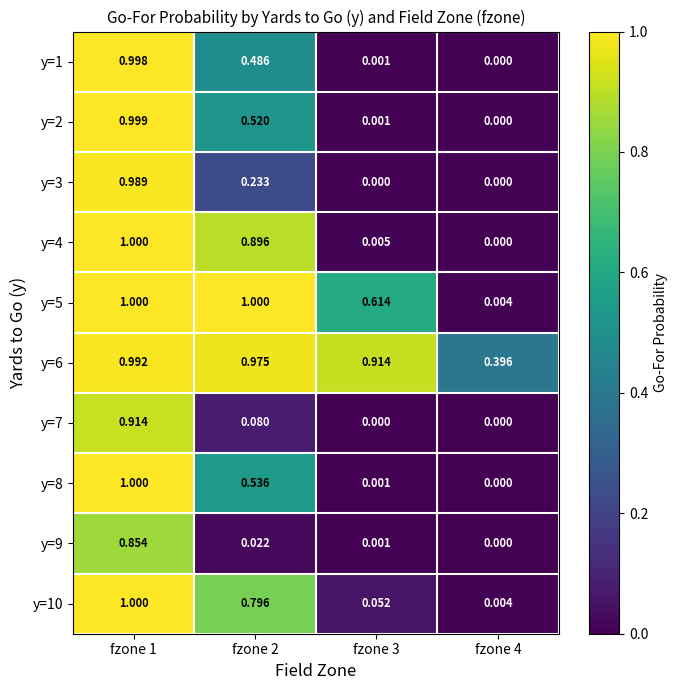

Is the value of y=6 at fzone 1 greater than the value of y=3 at fzone 1?

Yes